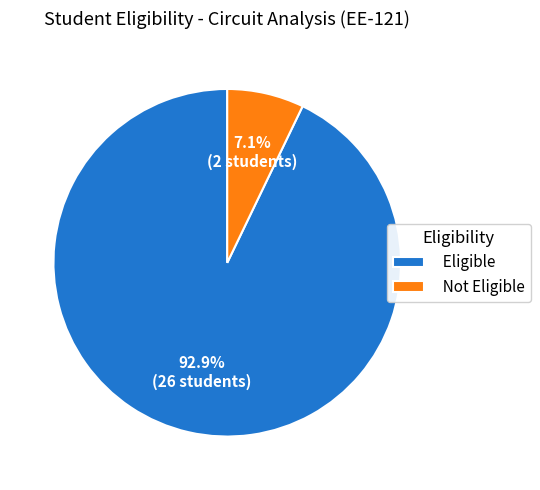

How much of the chart is everything except Not Eligible?

92.9%